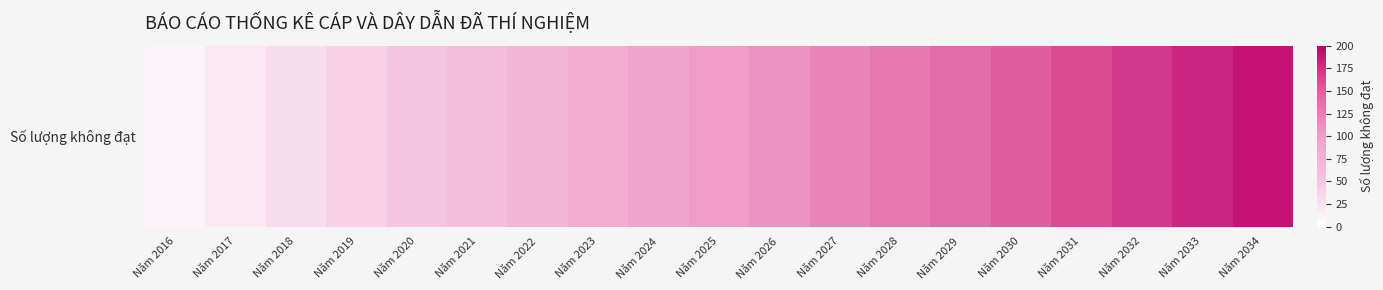

The chart shows a value of 130 at Năm 2028. True or false?

True